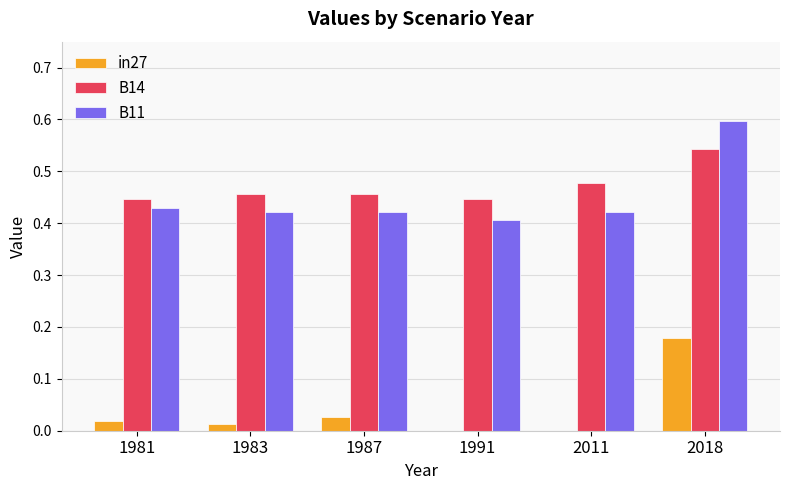

How many groups of bars are there?

6